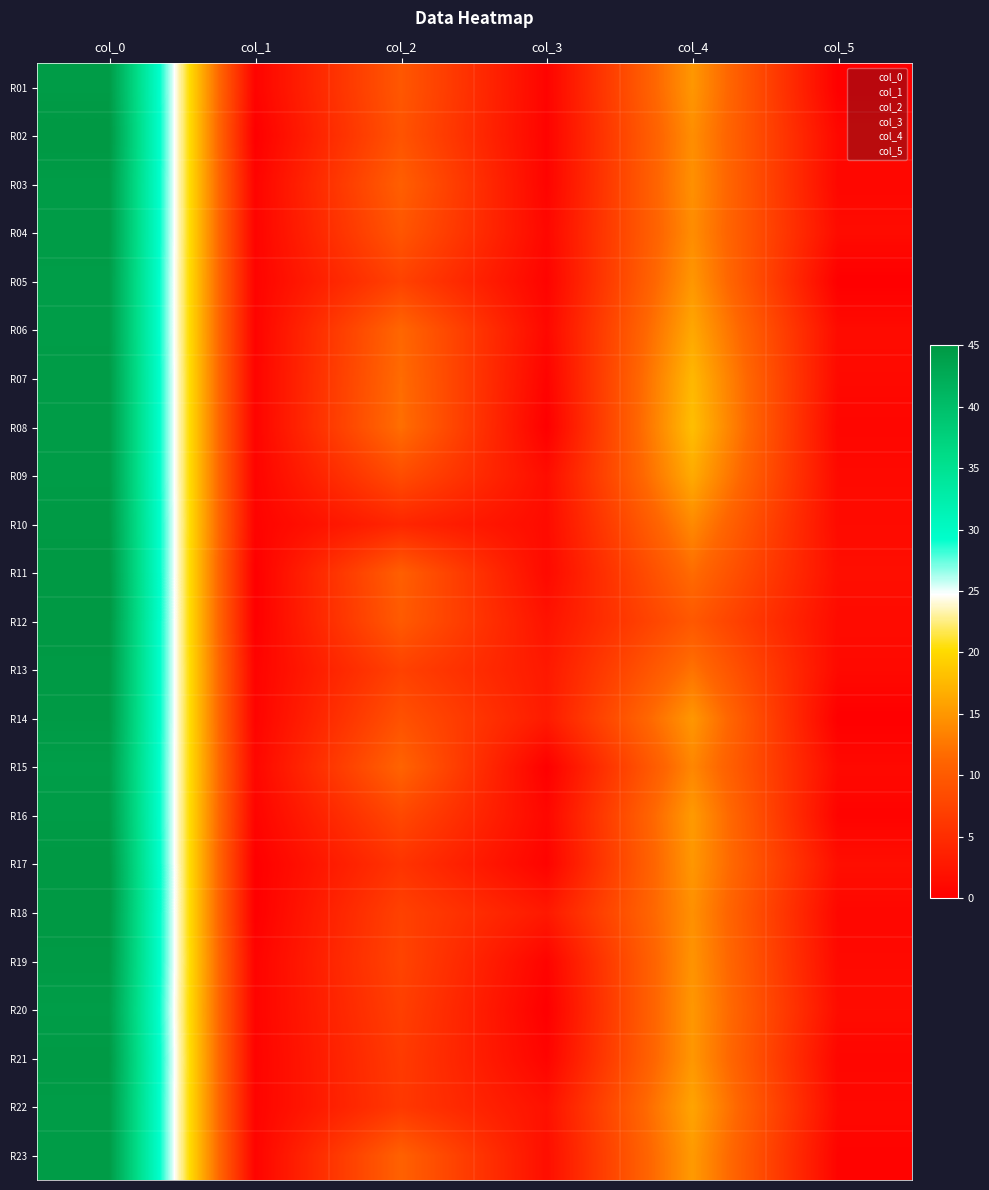

Reading left to right, list all the values displayed in this chart.

R01: col_0=44.5	col_1=0.5	col_2=9.7	col_3=0.5	col_4=15.0	col_5=0.0
R02: col_0=45.0	col_1=0.0	col_2=9.2	col_3=0.4	col_4=14.3	col_5=0.9
R03: col_0=44.5	col_1=0.5	col_2=10.5	col_3=0.5	col_4=14.5	col_5=0.9
R04: col_0=44.5	col_1=0.5	col_2=9.5	col_3=0.9	col_4=14.2	col_5=1.3
R05: col_0=44.3	col_1=0.5	col_2=7.3	col_3=0.5	col_4=15.0	col_5=0.0
R06: col_0=44.3	col_1=0.5	col_2=11.3	col_3=0.9	col_4=16.2	col_5=1.3
R07: col_0=44.5	col_1=0.5	col_2=11.8	col_3=0.4	col_4=17.5	col_5=1.1
R08: col_0=44.5	col_1=0.5	col_2=12.0	col_3=0.0	col_4=18.0	col_5=0.7
R09: col_0=44.5	col_1=0.5	col_2=8.5	col_3=1.5	col_4=16.5	col_5=1.1
R10: col_0=44.8	col_1=0.4	col_2=4.2	col_3=1.3	col_4=14.0	col_5=1.2
R11: col_0=45.0	col_1=0.0	col_2=10.5	col_3=1.1	col_4=11.8	col_5=1.6
R12: col_0=45.0	col_1=0.0	col_2=10.0	col_3=2.1	col_4=9.8	col_5=1.3
R13: col_0=44.8	col_1=0.4	col_2=7.2	col_3=2.8	col_4=12.2	col_5=1.1
R14: col_0=44.7	col_1=0.5	col_2=9.0	col_3=3.0	col_4=15.0	col_5=0.0
R15: col_0=44.2	col_1=0.8	col_2=11.0	col_3=0.0	col_4=13.8	col_5=1.1
R16: col_0=44.5	col_1=0.5	col_2=8.0	col_3=0.8	col_4=15.2	col_5=0.4
R17: col_0=45.0	col_1=0.0	col_2=5.8	col_3=0.4	col_4=15.0	col_5=1.6
R18: col_0=45.0	col_1=0.0	col_2=7.2	col_3=2.8	col_4=14.5	col_5=0.9
R19: col_0=44.8	col_1=0.4	col_2=7.5	col_3=0.5	col_4=14.8	col_5=1.1
R20: col_0=44.3	col_1=0.5	col_2=7.0	col_3=0.0	col_4=15.0	col_5=1.4
R21: col_0=44.8	col_1=0.4	col_2=6.5	col_3=0.5	col_4=15.0	col_5=0.7
R22: col_0=44.5	col_1=0.5	col_2=6.2	col_3=1.9	col_4=16.0	col_5=1.0
R23: col_0=44.5	col_1=0.5	col_2=10.8	col_3=1.6	col_4=15.2	col_5=0.4